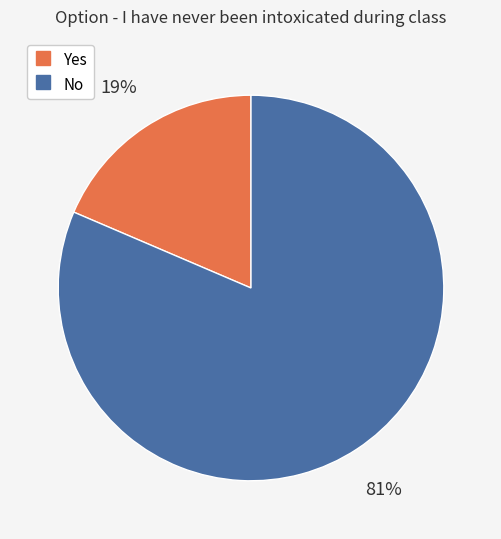

To the nearest percent, what is the average slice percentage?

50%